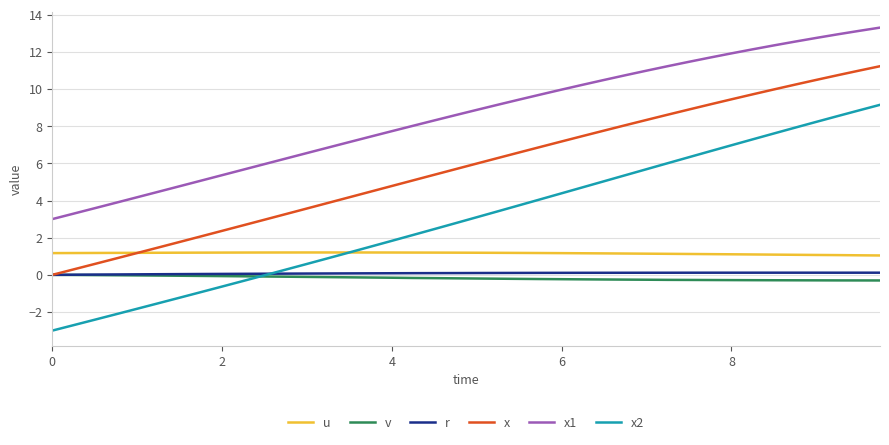

What is the maximum value for r?

0.1